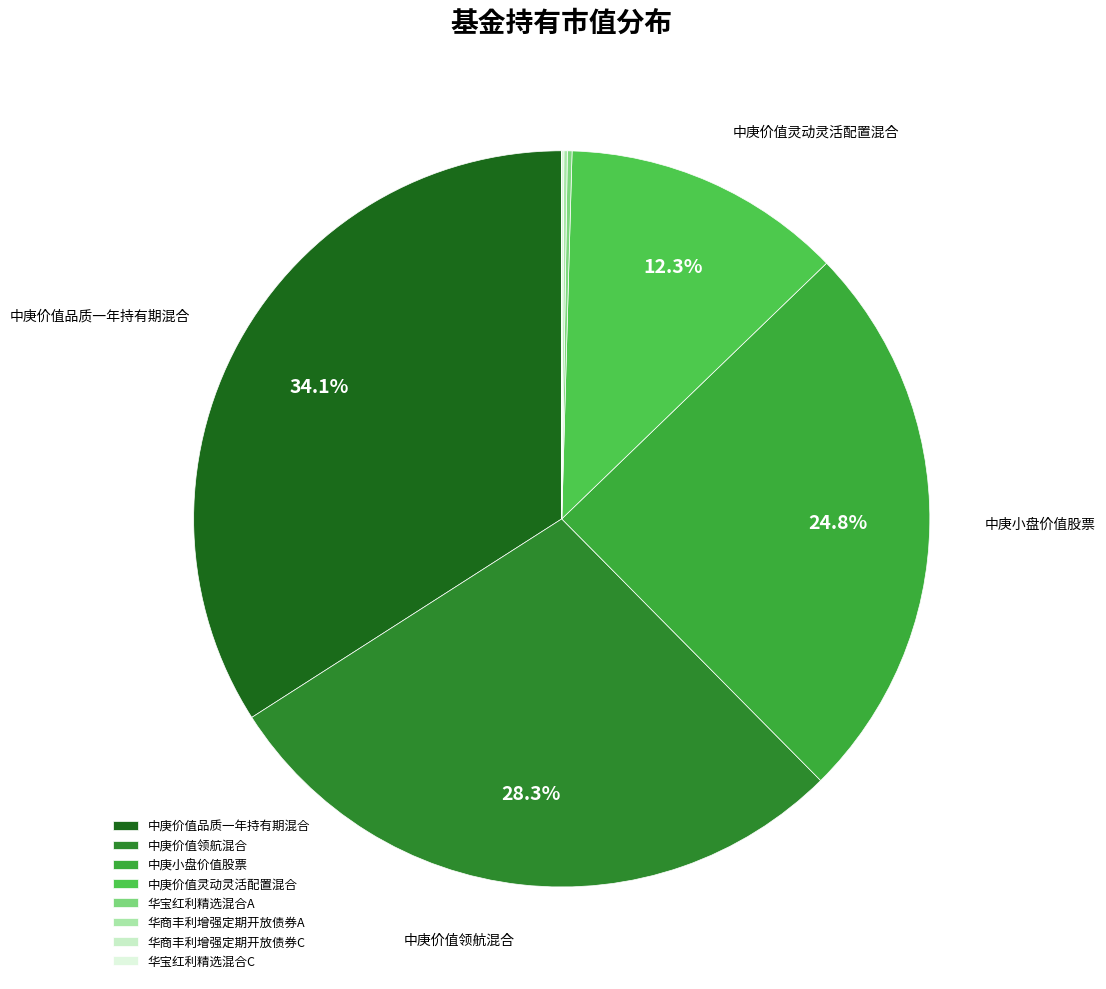

Which has a higher value, 中庚小盘价值股票 or 中庚价值领航混合?

中庚价值领航混合